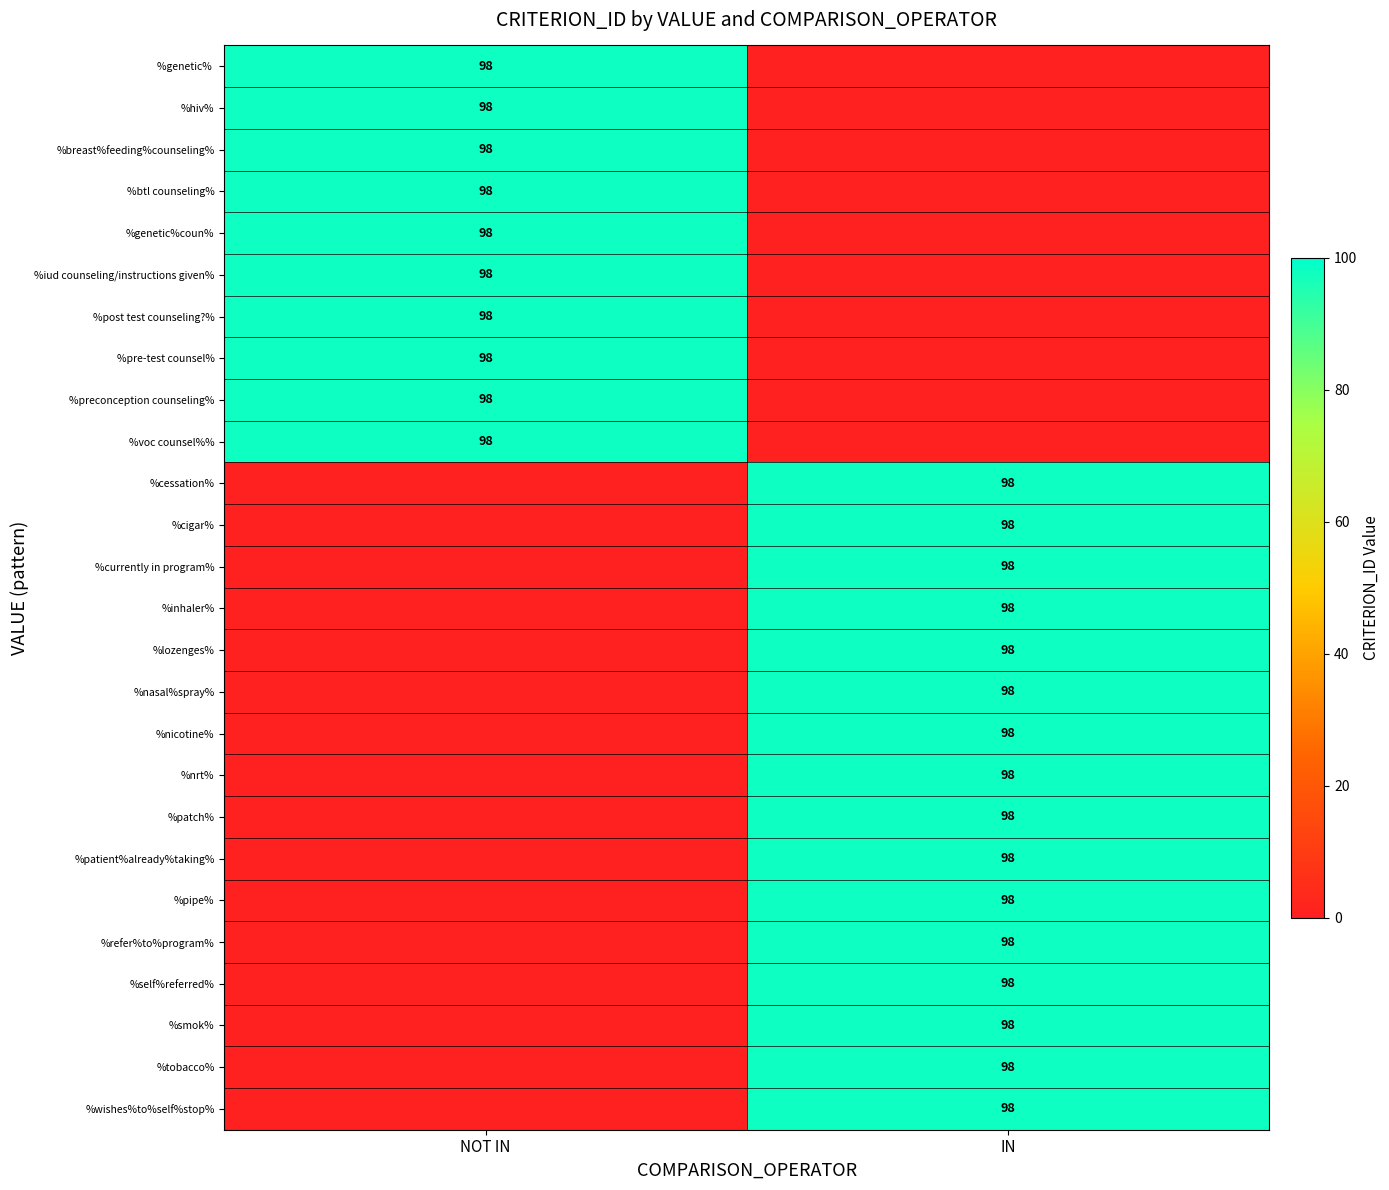

True or false: %hiv% has a value of 37 at NOT IN.

False